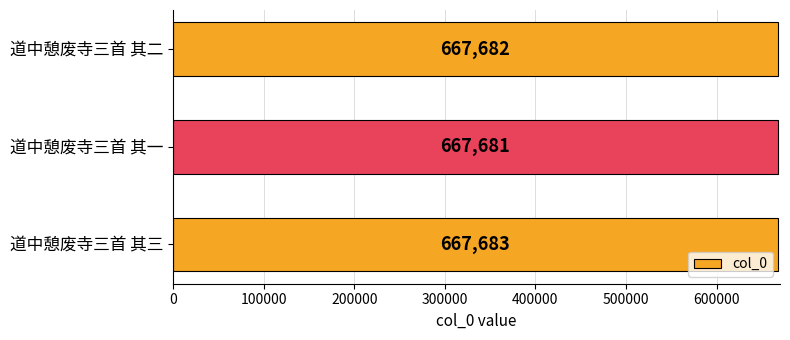

Reading bottom to top, list all the values displayed in this chart.

667683	667681	667682